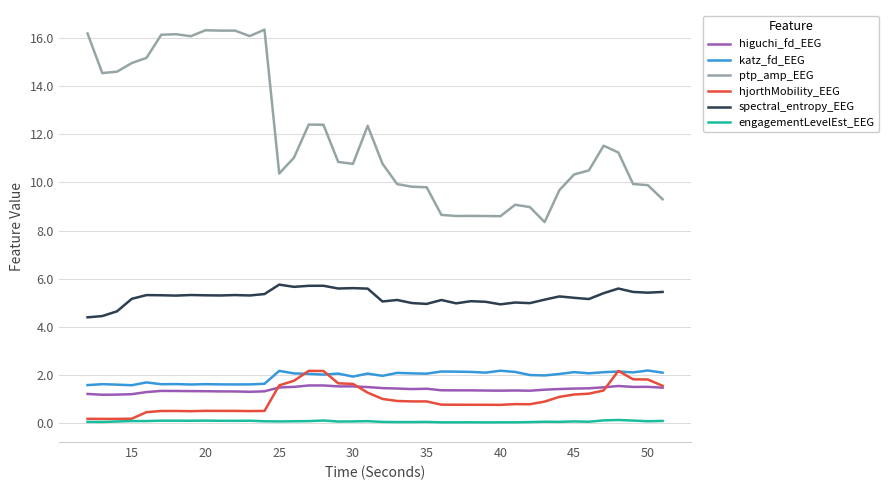

Which series has the largest range (max minus min)?

ptp_amp_EEG